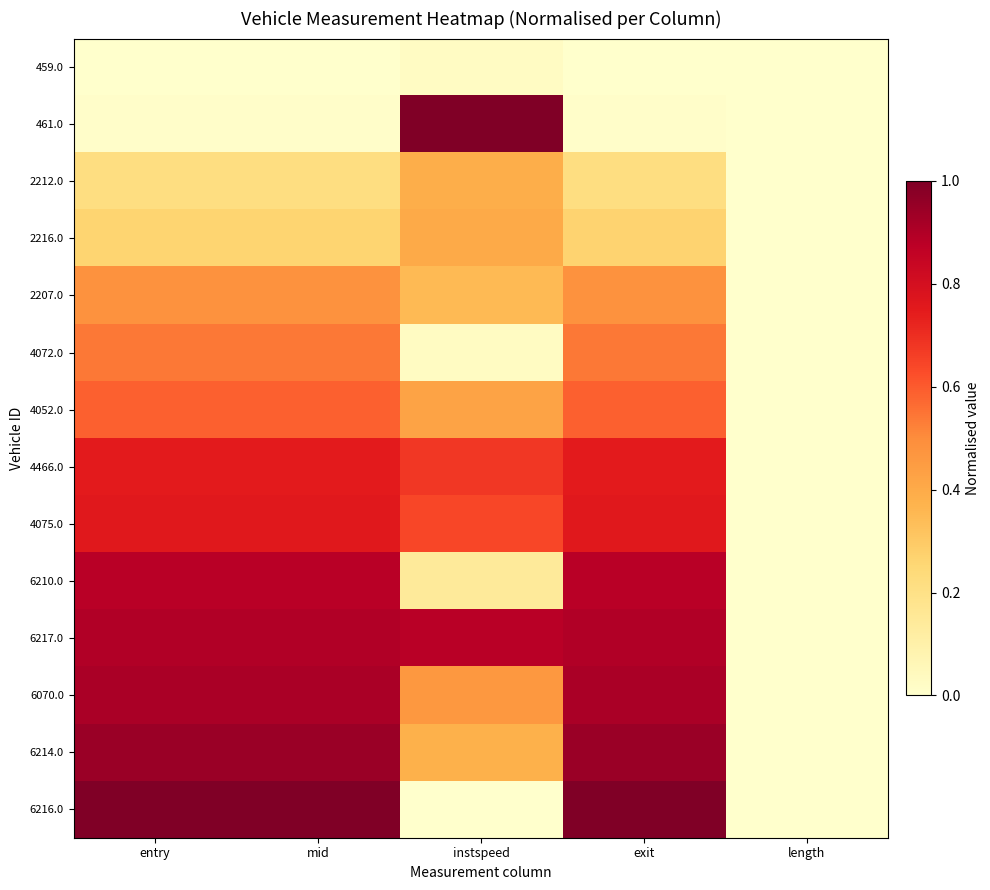

Which has a higher value, exit or entry?

exit